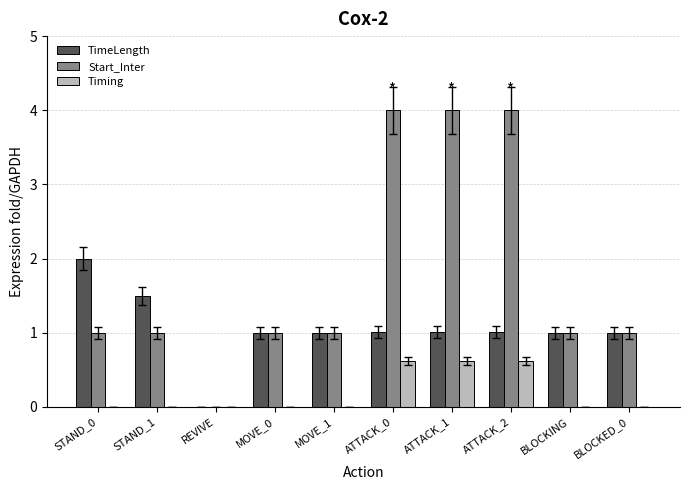

What is the sum of all TimeLength values?

10.5